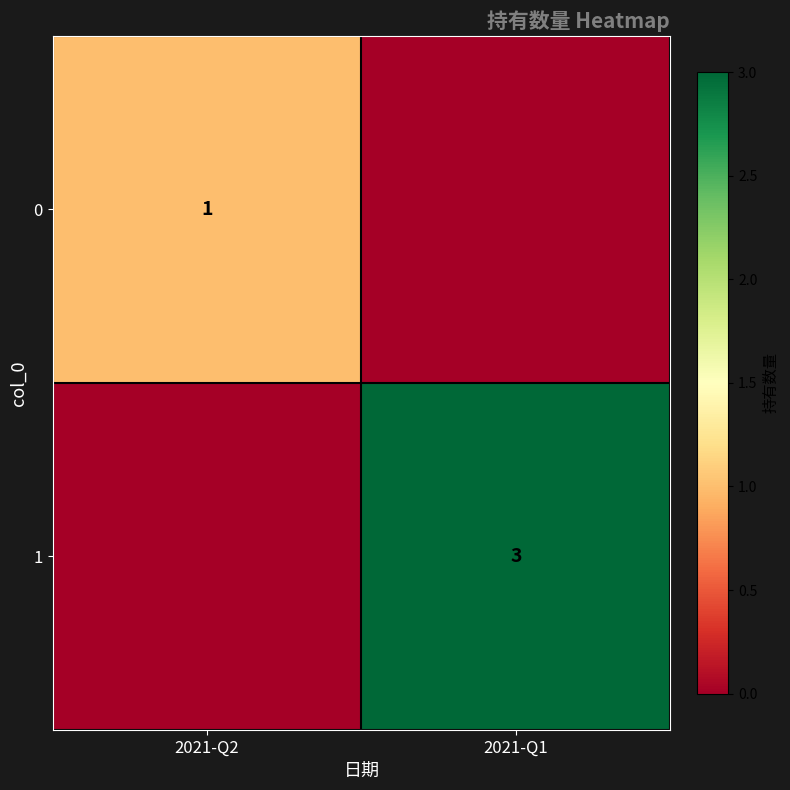

At how many categories does at least one series exceed 1?

1